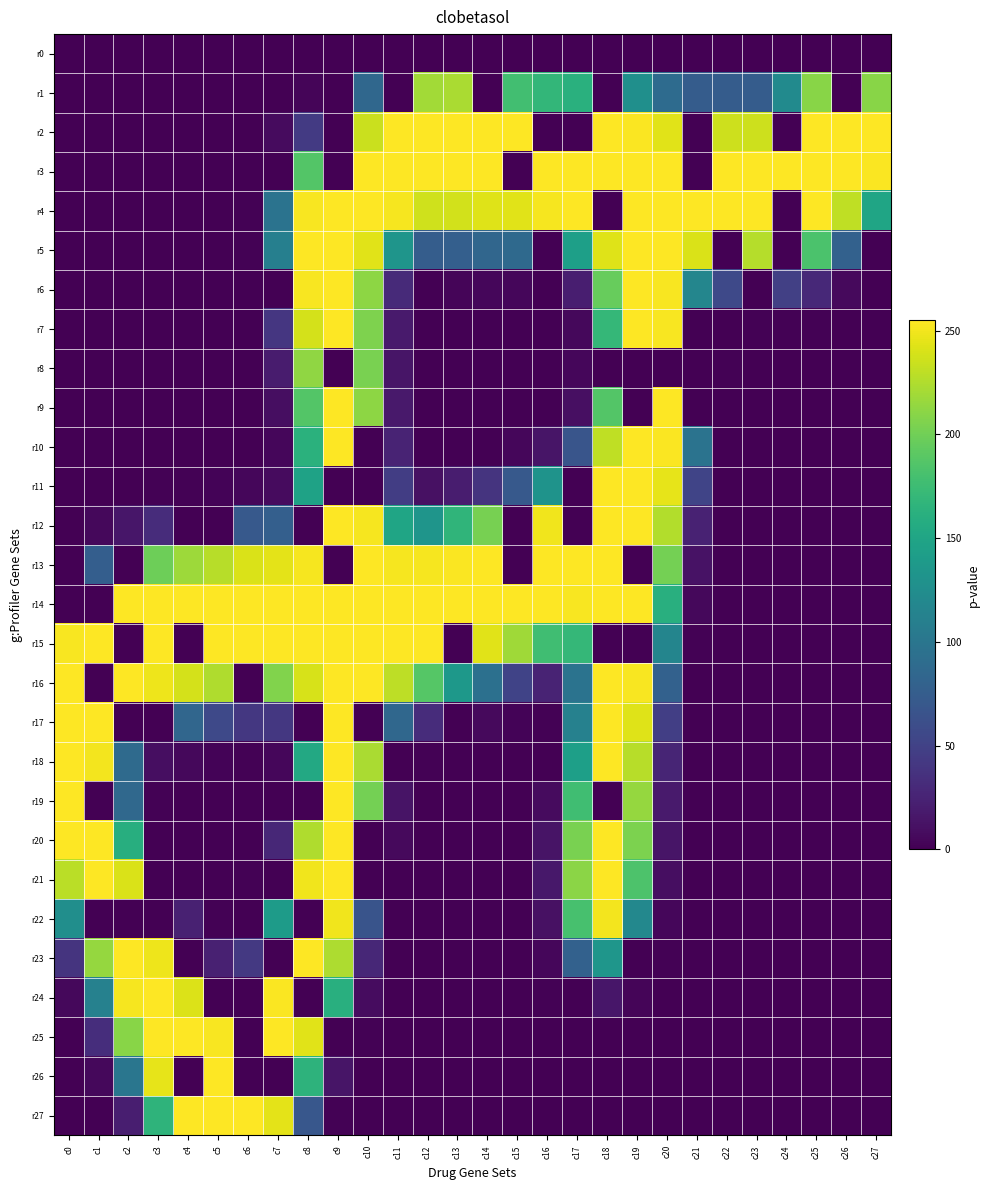

Which series has the largest total across all categories?

r14